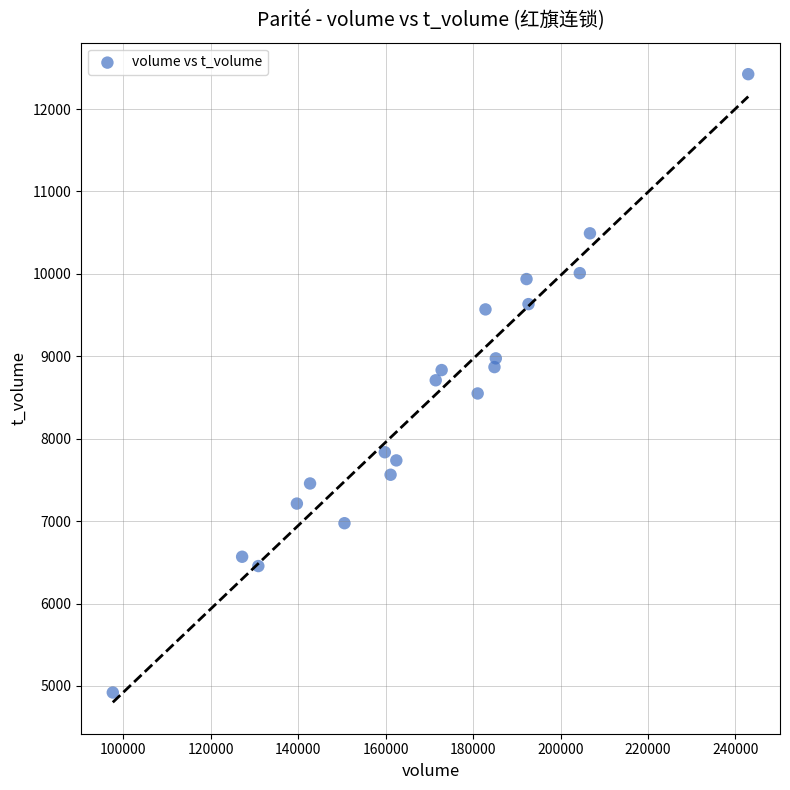

What is the range of Y values (max minus min)?

7502